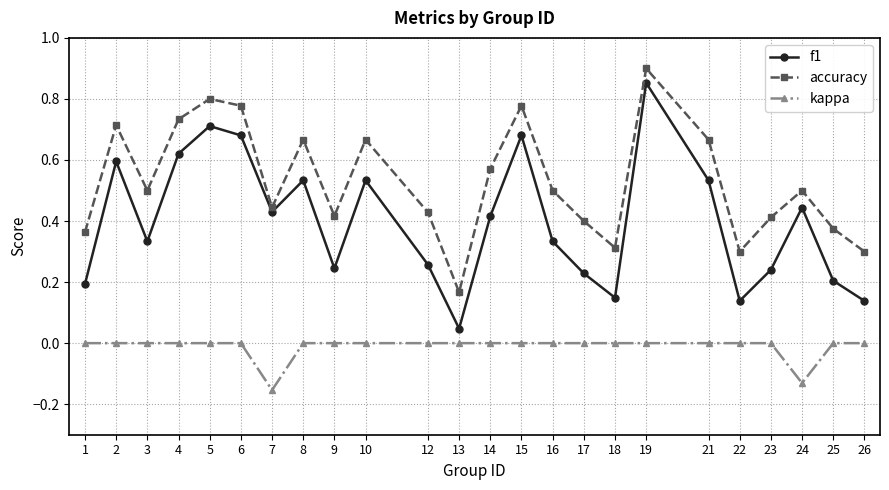

List the series in order of their overall mean, highest first.

accuracy, f1, kappa